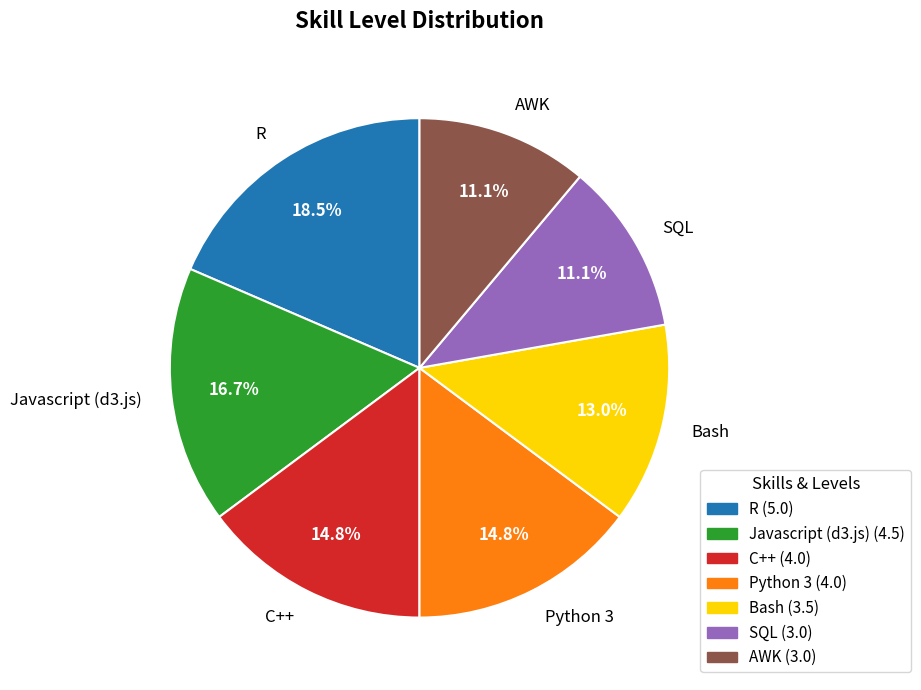

Combined, do Python 3 and C++ account for over 50%?

No